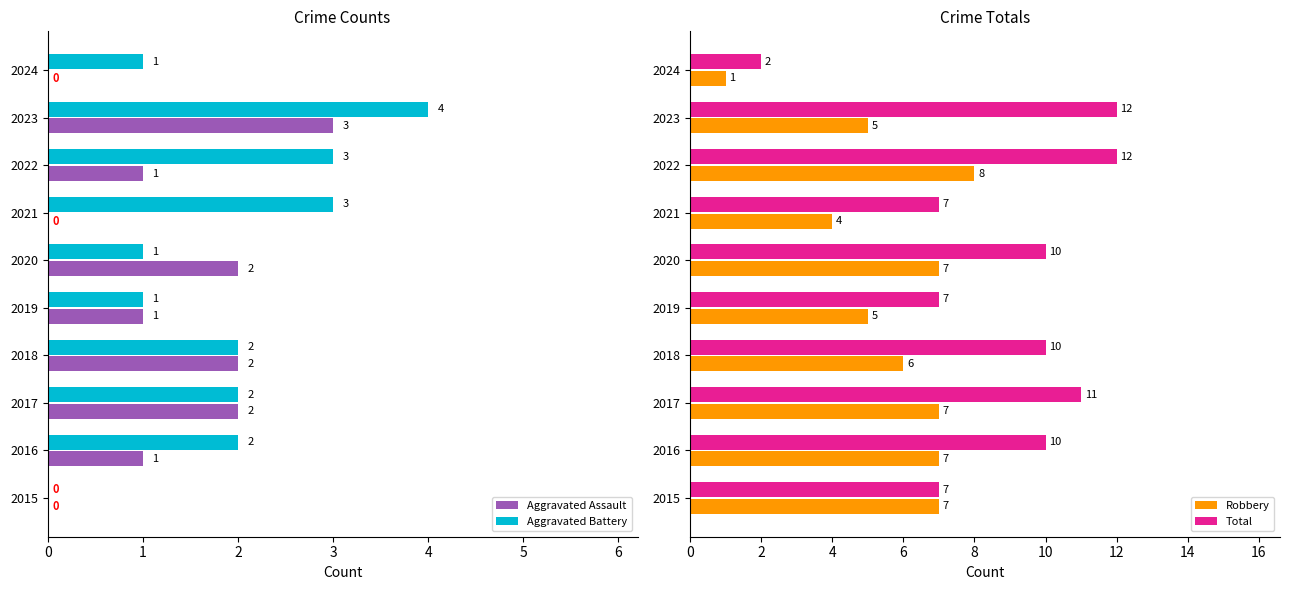

How many data points in Aggravated Battery are less than 2?

4